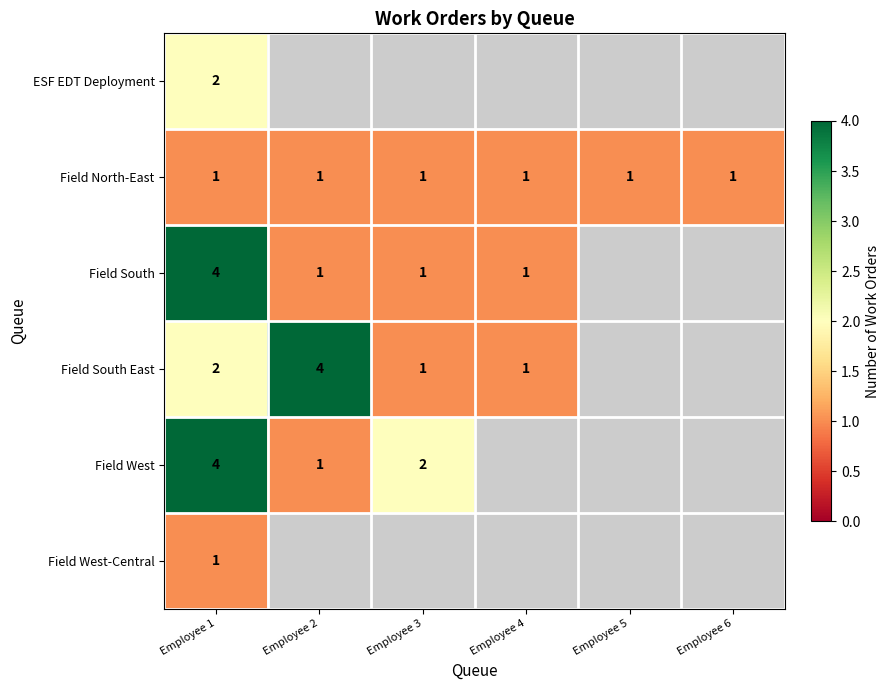

At how many categories does at least one series exceed 2?

2